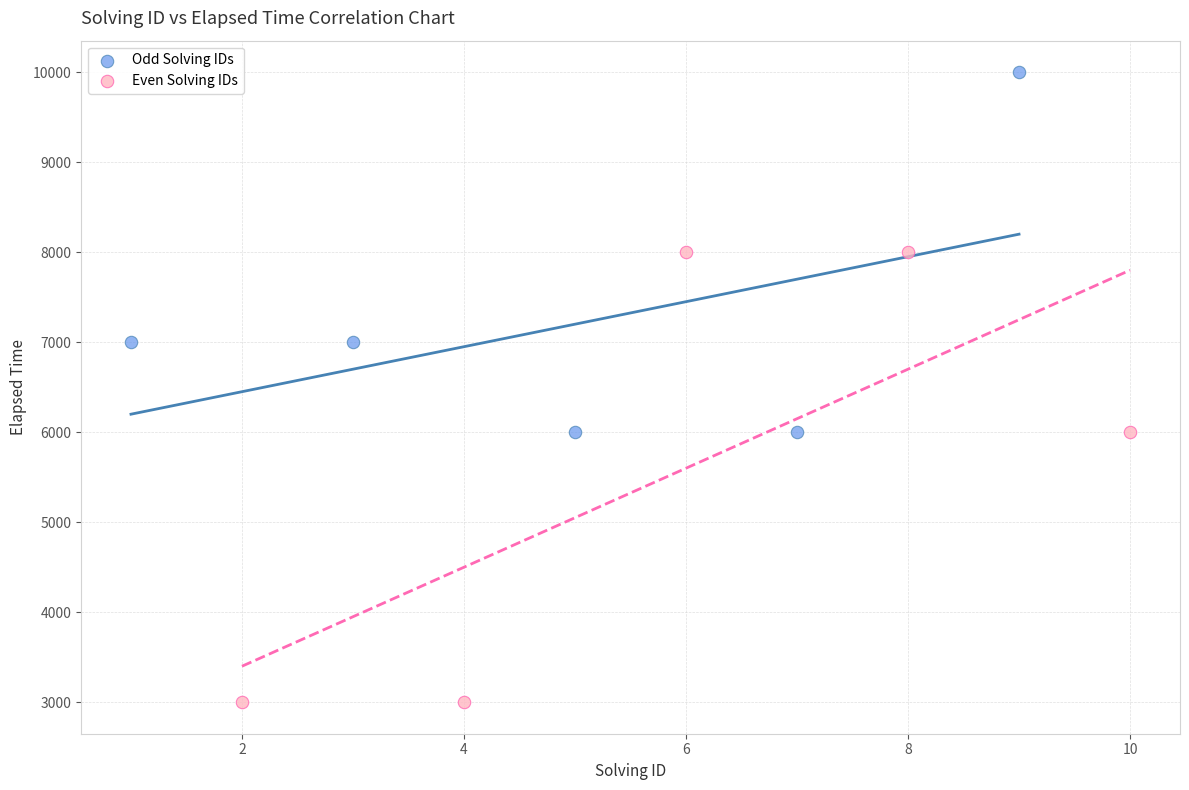

What are all the series names shown in the legend?

Odd Solving IDs, Even Solving IDs